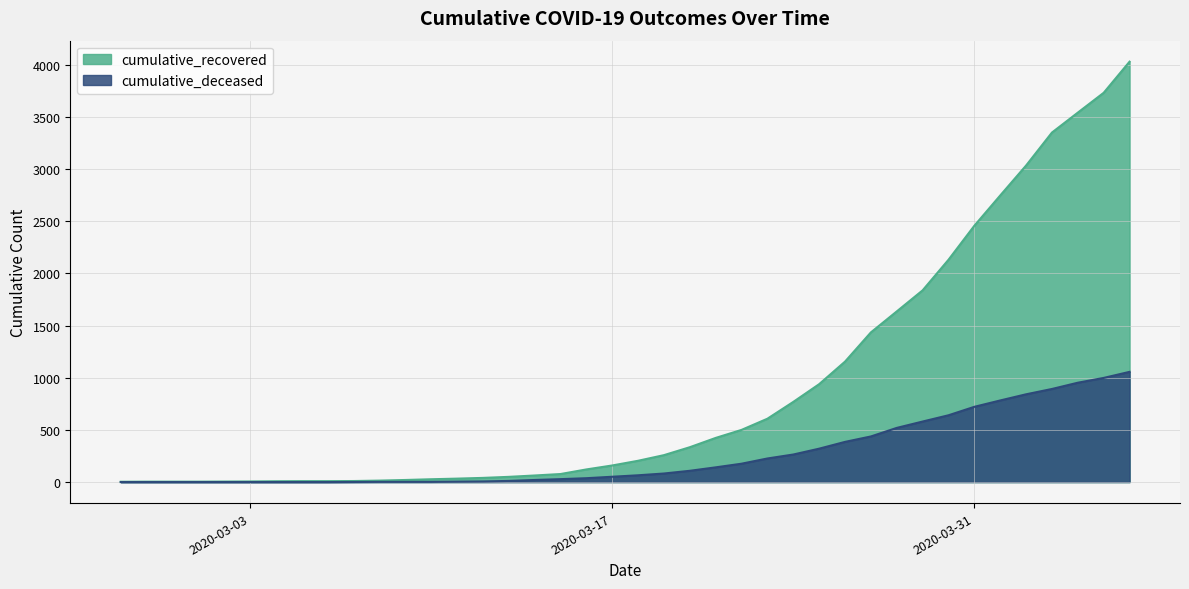

What are all the series names shown in the legend?

cumulative_recovered, cumulative_deceased